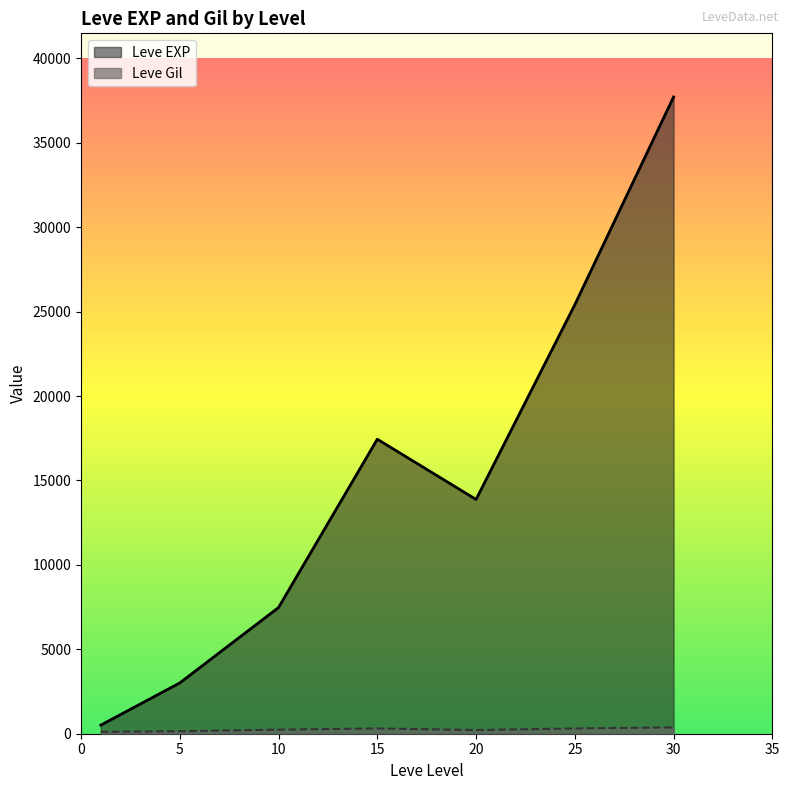

What is the spread (max minus min) of values at 25?

25097.3